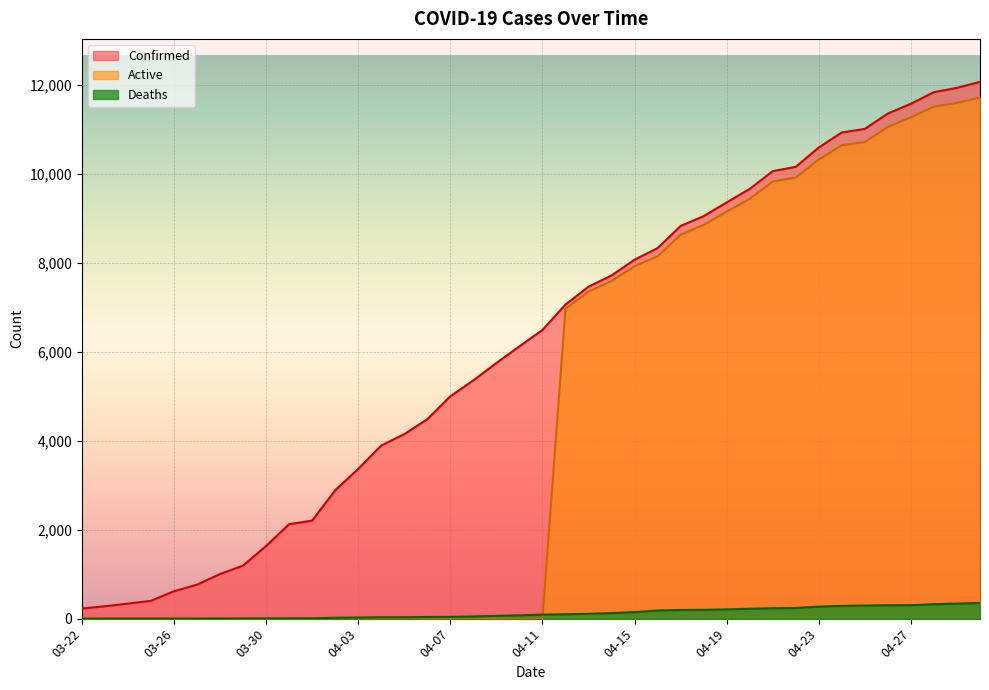

Reading left to right, what are all the values shown in this chart?

Confirmed: 03-22=227	03-23=278	03-24=338	03-25=400	03-26=616	03-27=763	03-28=1003	03-29=1192	03-30=1632	03-31=2123	04-01=2202	04-02=2886	04-03=3364	04-04=3890	04-05=4146	04-06=4481	04-07=4997	04-08=5354	04-09=5745	04-10=6119	04-11=6487	04-12=7058	04-13=7459	04-14=7712	04-15=8066	04-16=8326	04-17=8824	04-18=9045	04-19=9354	04-20=9657	04-21=10056	04-22=10153	04-23=10588	04-24=10926	04-25=11005	04-26=11351	04-27=11570	04-28=11831	04-29=11927	04-30=12063
Deaths: 03-22=0	03-23=0	03-24=0	03-25=0	03-26=0	03-27=1	03-28=2	03-29=3	03-30=3	03-31=7	04-01=7	04-02=20	04-03=25	04-04=31	04-05=31	04-06=37	04-07=41	04-08=49	04-09=62	04-10=74	04-11=91	04-12=97	04-13=109	04-14=125	04-15=146	04-16=183	04-17=195	04-18=198	04-19=207	04-20=223	04-21=233	04-22=240	04-23=270	04-24=287	04-25=295	04-26=301	04-27=302	04-28=324	04-29=338	04-30=352
Active: 03-22=0	03-23=0	03-24=0	03-25=0	03-26=0	03-27=0	03-28=0	03-29=0	03-30=0	03-31=0	04-01=0	04-02=0	04-03=0	04-04=0	04-05=0	04-06=0	04-07=0	04-08=0	04-09=0	04-10=0	04-11=0	04-12=6961	04-13=7350	04-14=7587	04-15=7920	04-16=8143	04-17=8629	04-18=8847	04-19=9147	04-20=9434	04-21=9823	04-22=9913	04-23=10318	04-24=10639	04-25=10710	04-26=11050	04-27=11268	04-28=11507	04-29=11589	04-30=11711